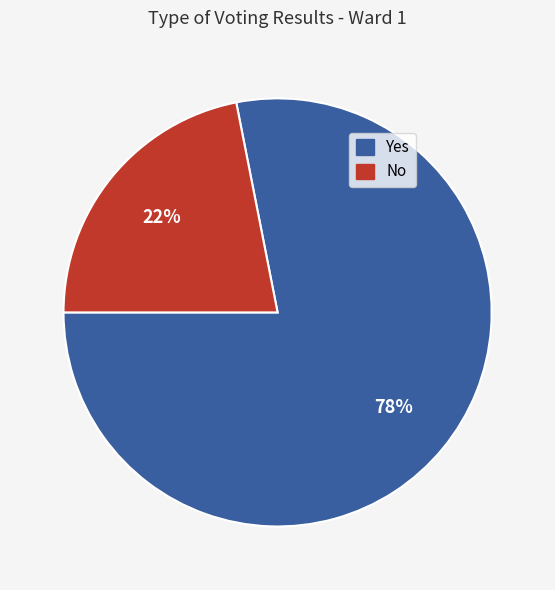

Which has a higher value, No or Yes?

Yes